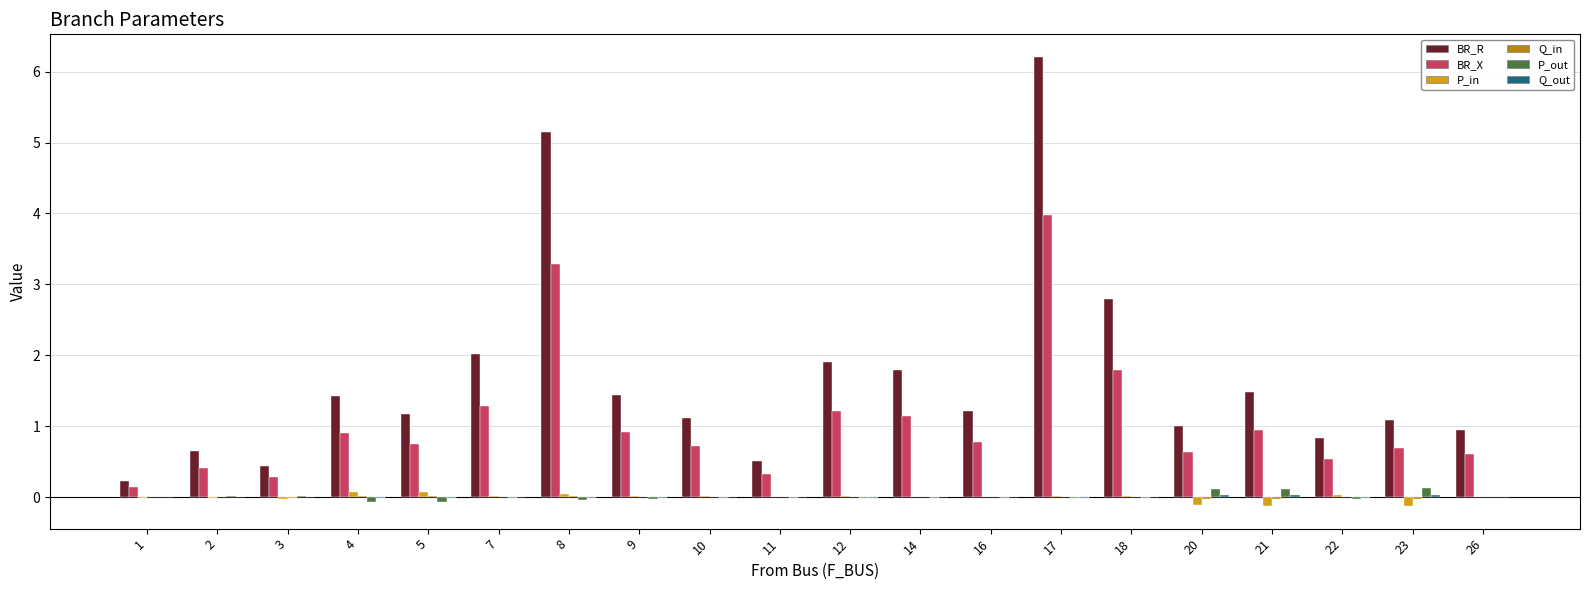

What is the total value across all series at 16?

2.0